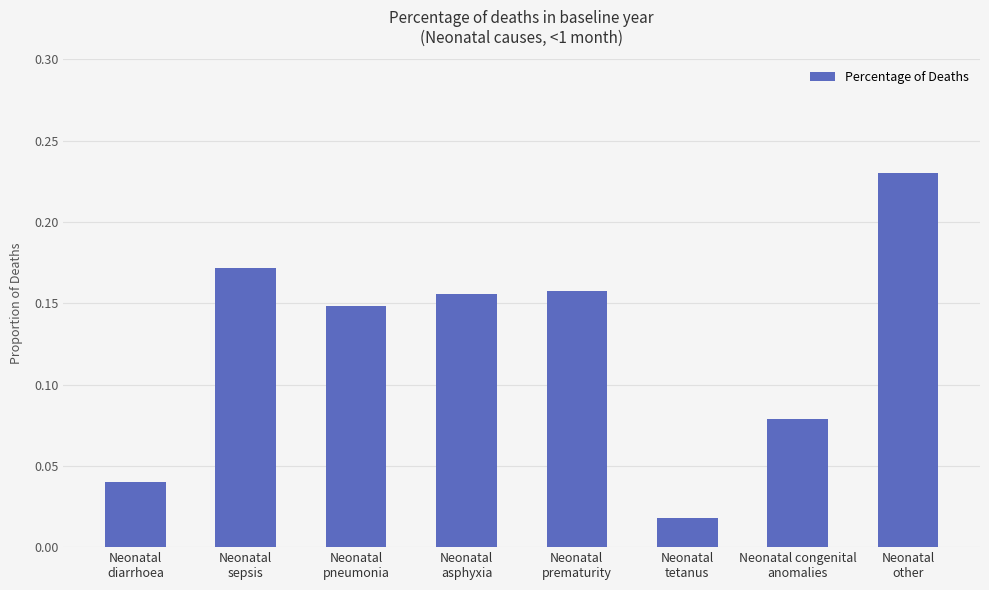

What position from the left is Neonatal
pneumonia?

3